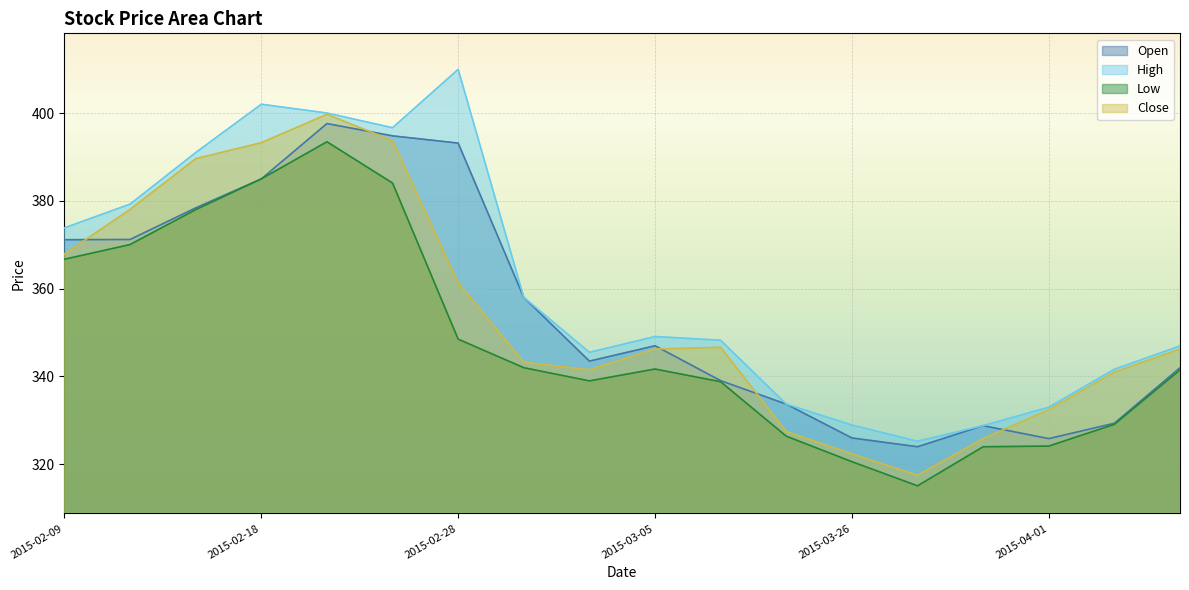

What are all the series names shown in the legend?

Open, High, Low, Close